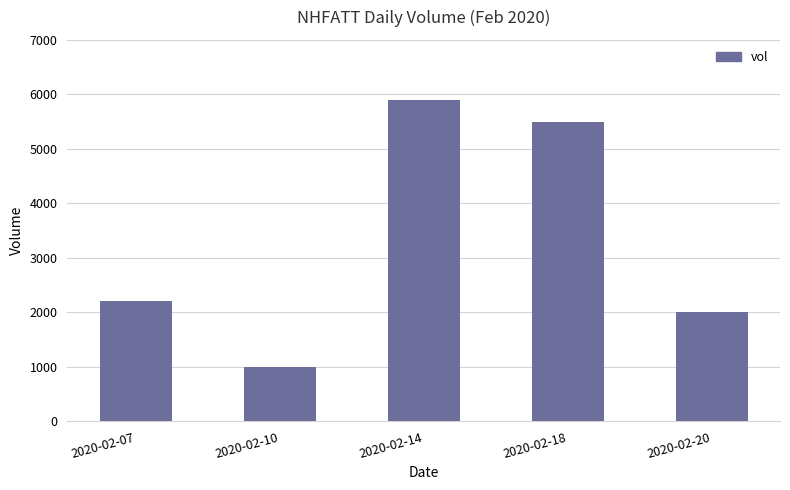

How many series are shown in this chart?

1